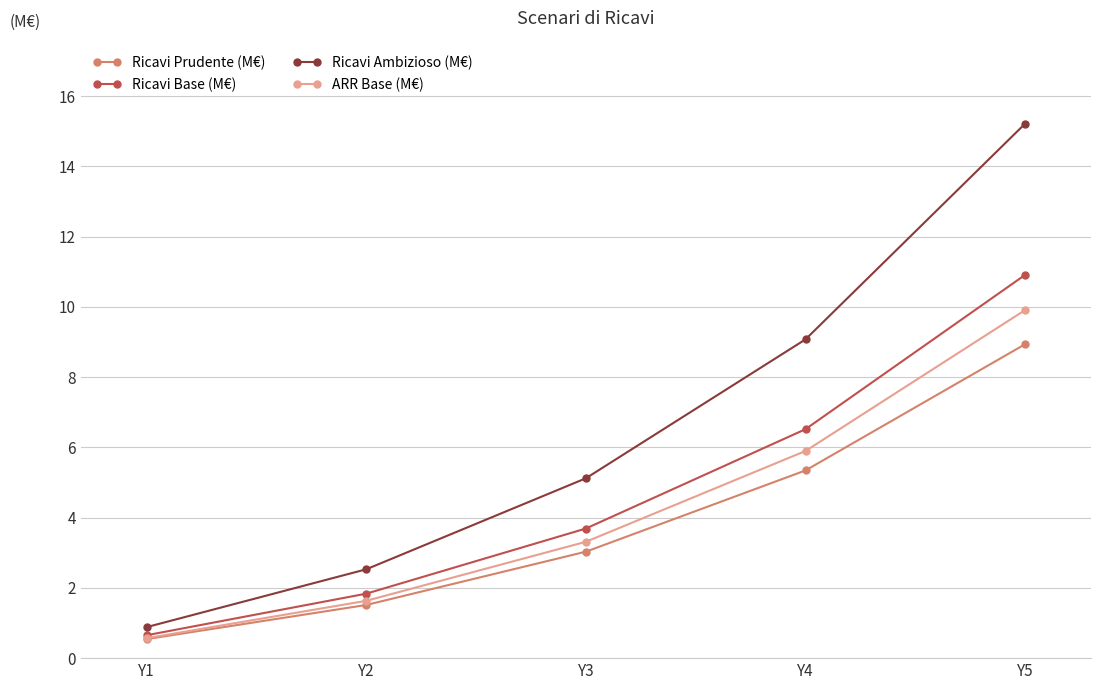

What is the maximum value for Ricavi Ambizioso (M€)?

15.2